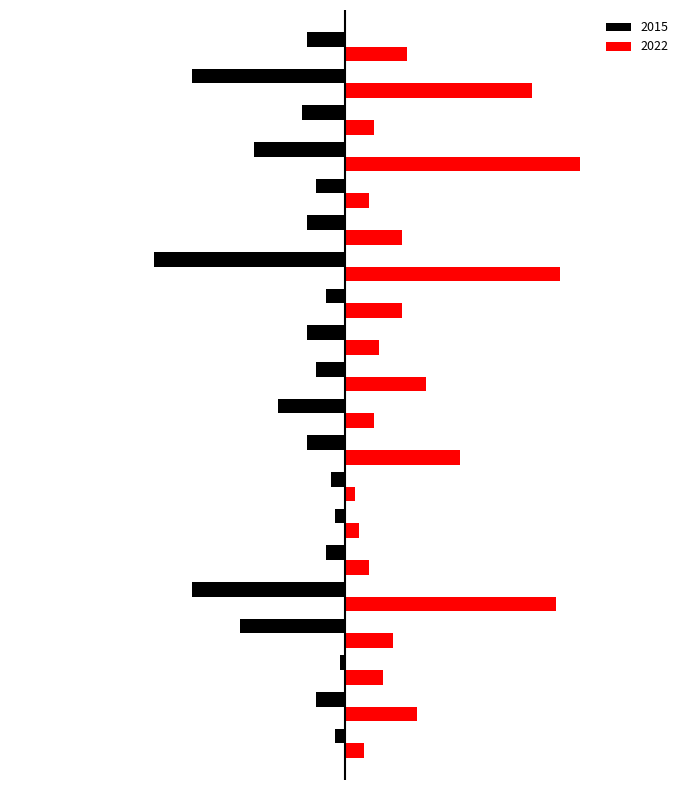

What is the maximum value for 2015?

-1